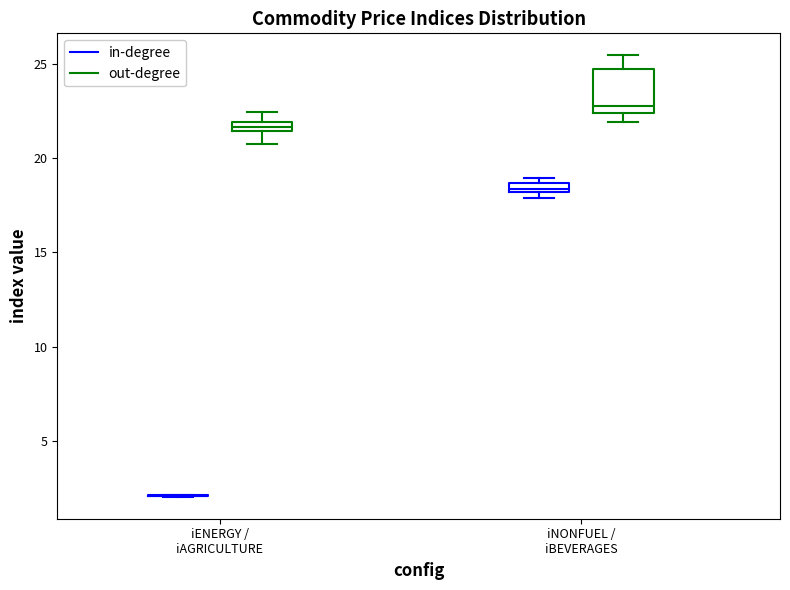

Comparing the boxes themselves (not the whiskers), which one is the tallest?

iNONFUEL / iBEVERAGES (out-degree)